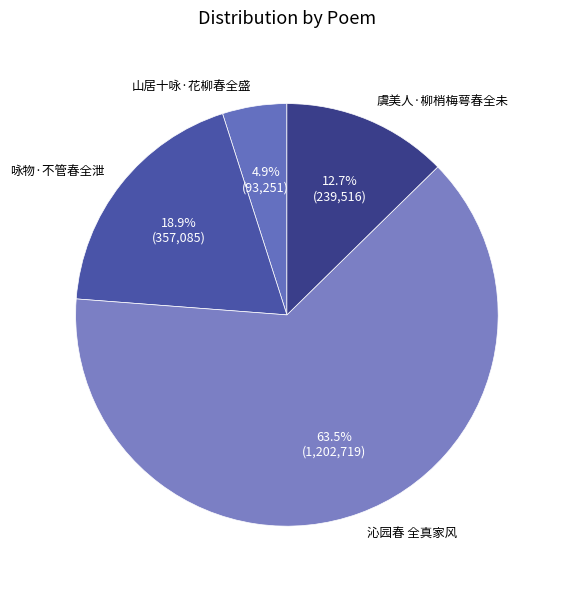

To the nearest percent, what is the difference between the 咏物·不管春全泄 and 虞美人·柳梢梅萼春全未 slice percentages?

6%